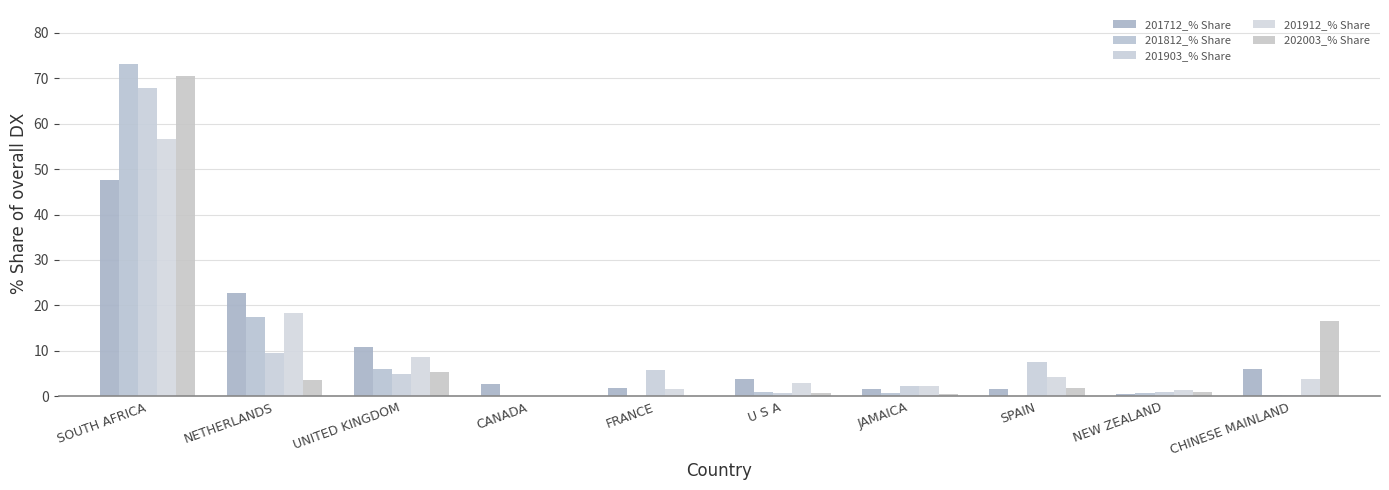

At how many categories does at least one series exceed 12?

3